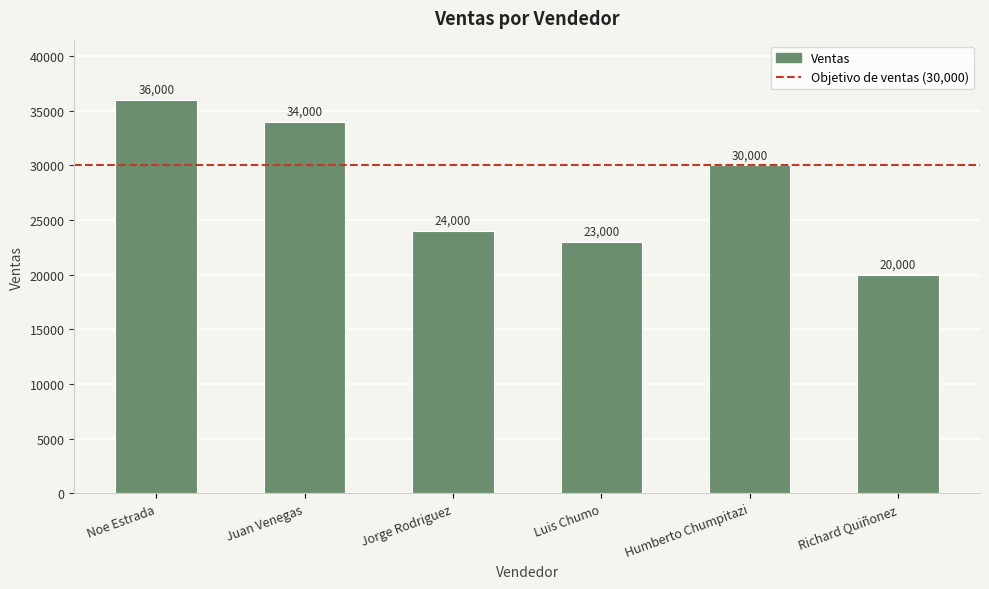

Which category has the highest value across all series?

Noe Estrada